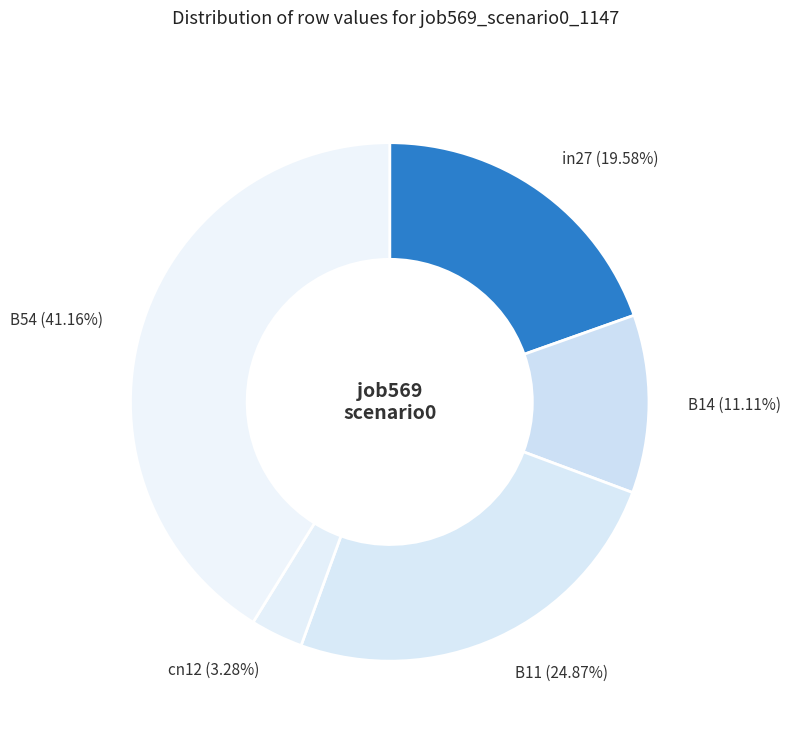

Which slice is the largest?

B54